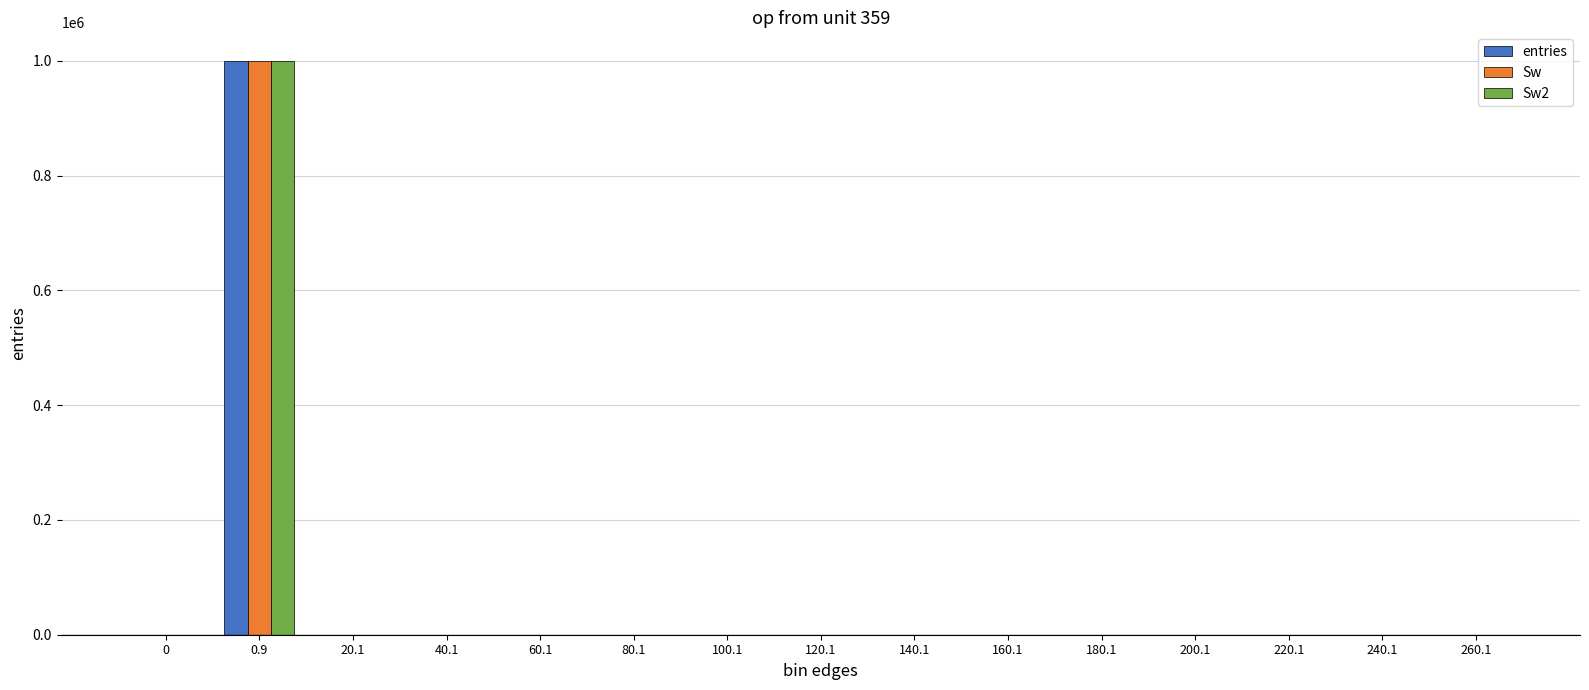

How many groups of bars are there?

15